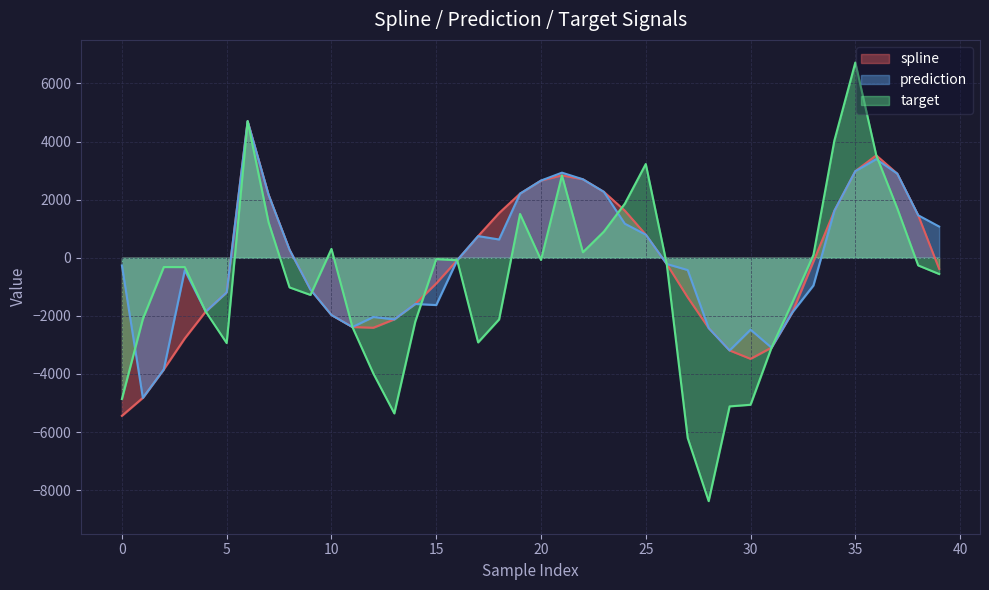

How many times do target and prediction cross each other?

5